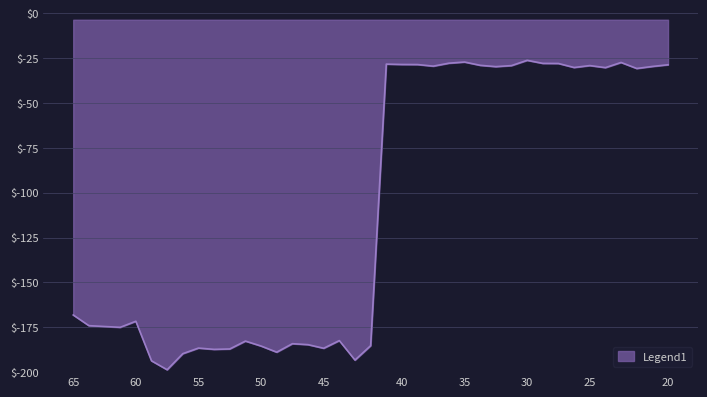

True or false: there are more than 1 points higher than both neighbors.

True